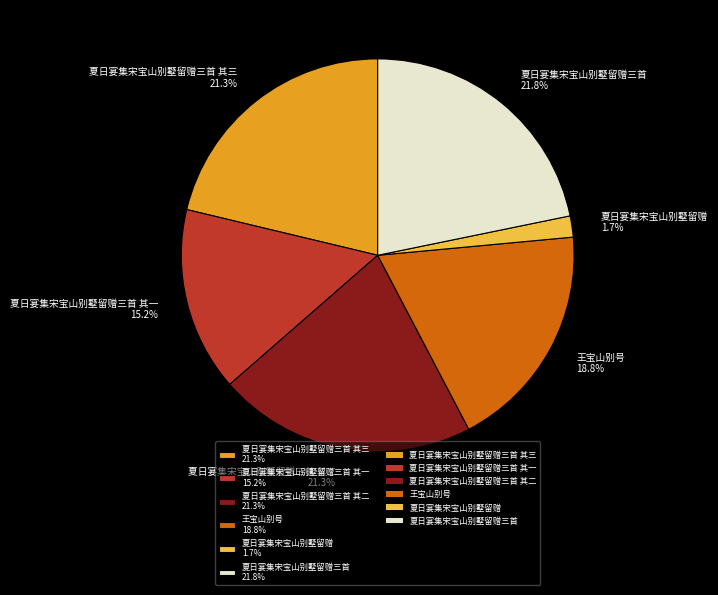

Is there any slice that represents more than half of the pie?

No